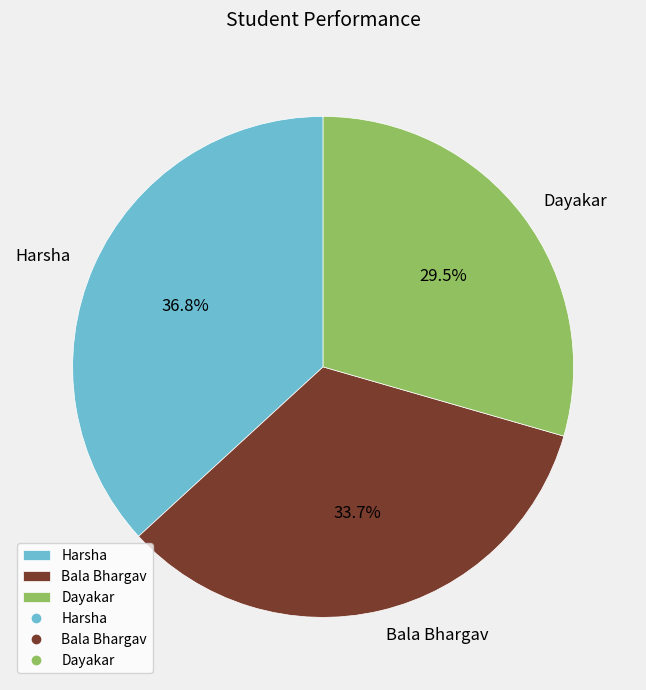

How much of the chart is everything except Dayakar?

70.5%